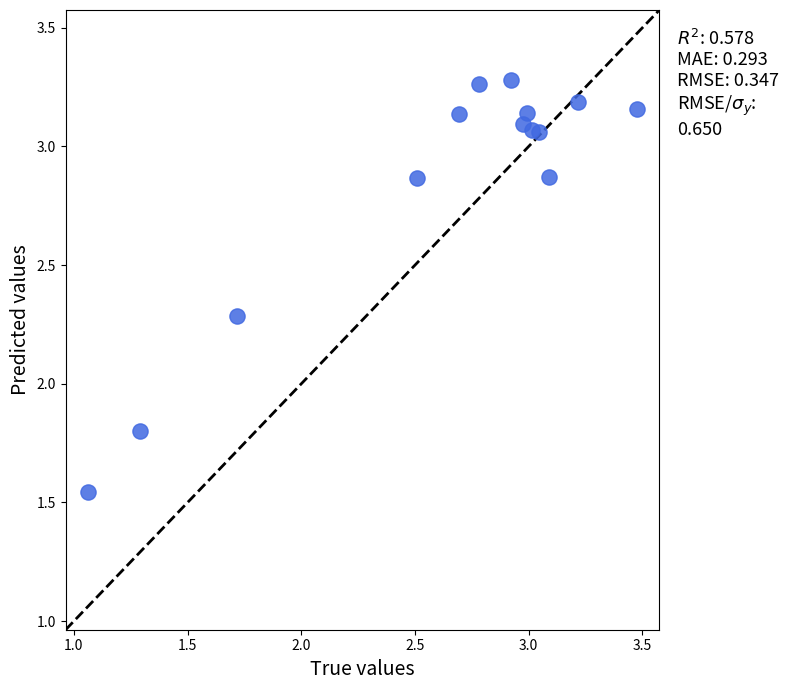

What is the range of X values (max minus min)?

2.4